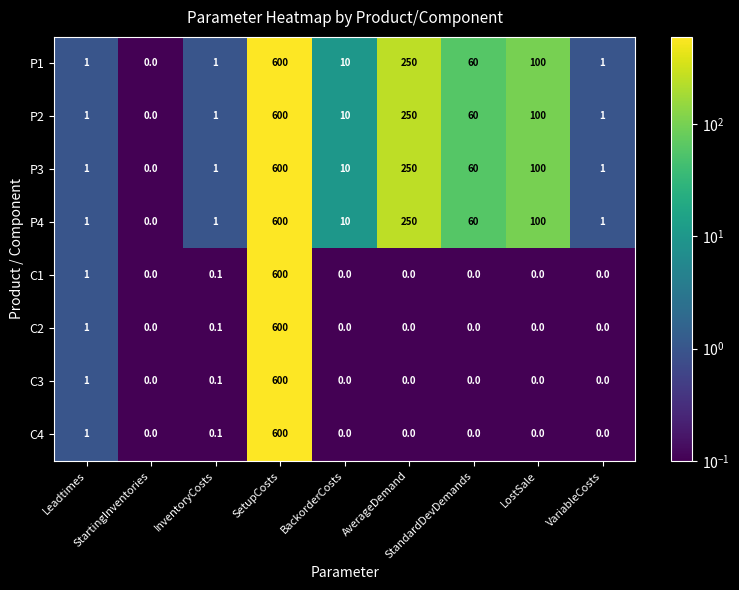

The C4 series shows 0.0 at AverageDemand. True or false?

True